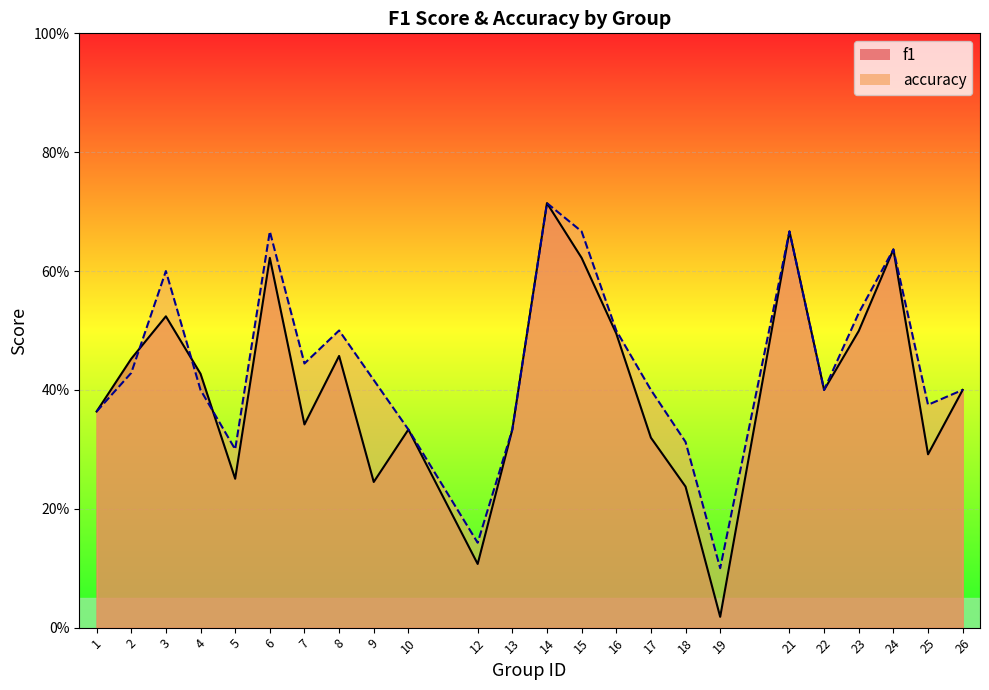

List the series in order of their overall mean, highest first.

accuracy_line, f1_line